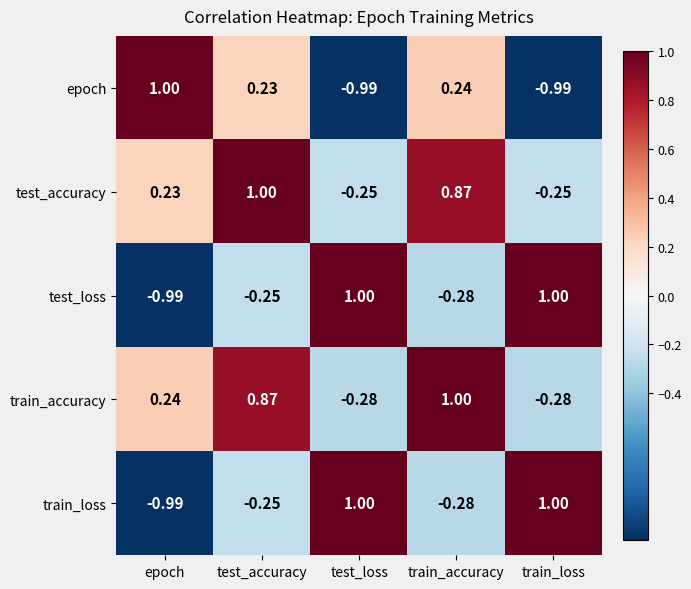

Which series has the largest total across all categories?

test_accuracy